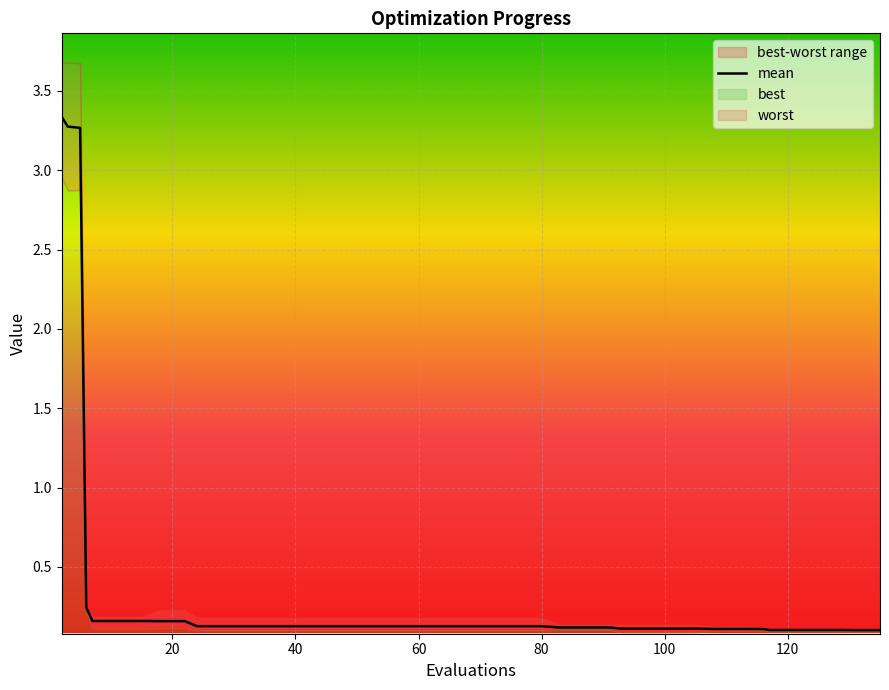

Reading left to right, transcribe all the data shown in this chart.

3.3	3.3	3.3	0.2	0.2	0.2	0.2	0.2	0.2	0.1	0.1	0.1	0.1	0.1	0.1	0.1	0.1	0.1	0.1	0.1	0.1	0.1	0.1	0.1	0.1	0.1	0.1	0.1	0.1	0.1	0.1	0.1	0.1	0.1	0.1	0.1	0.1	0.1	0.1	0.1